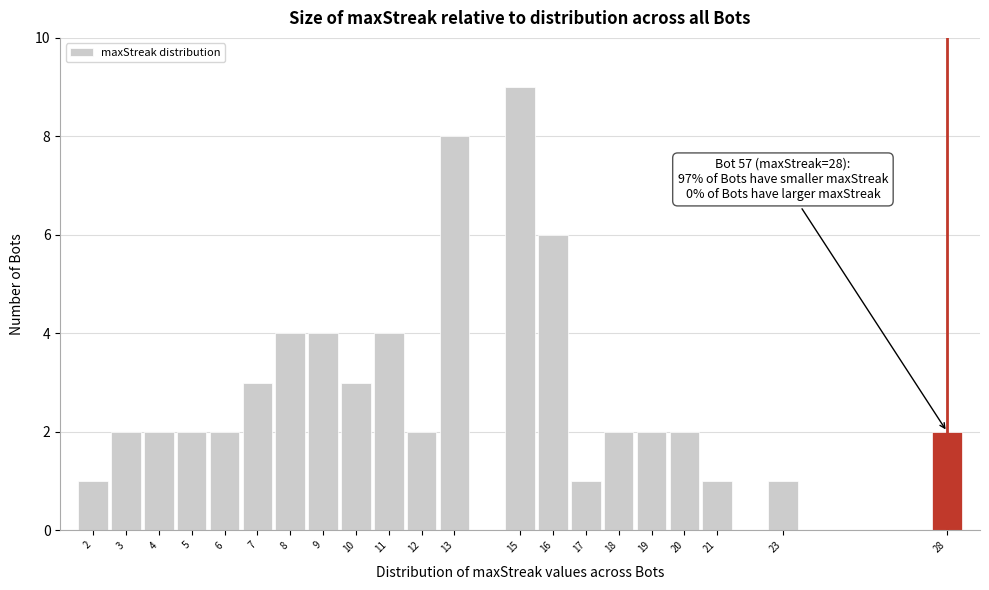

Which range on the x-axis has the tallest bar?

14.5 to 15.5